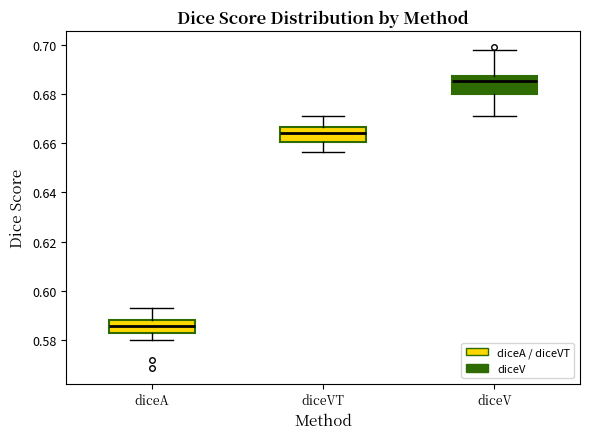

Reading left to right, read every box against the y-axis: the position of its median line, the range the box covers, and the ends of its whiskers. The values are not printed on the chart, so give them approximately, as read against the axis.

diceA: median 0.586, box 0.582 to 0.588, whiskers 0.580 to 0.594
diceVT: median 0.664, box 0.660 to 0.666, whiskers 0.656 to 0.670
diceV: median 0.686, box 0.680 to 0.688, whiskers 0.672 to 0.698